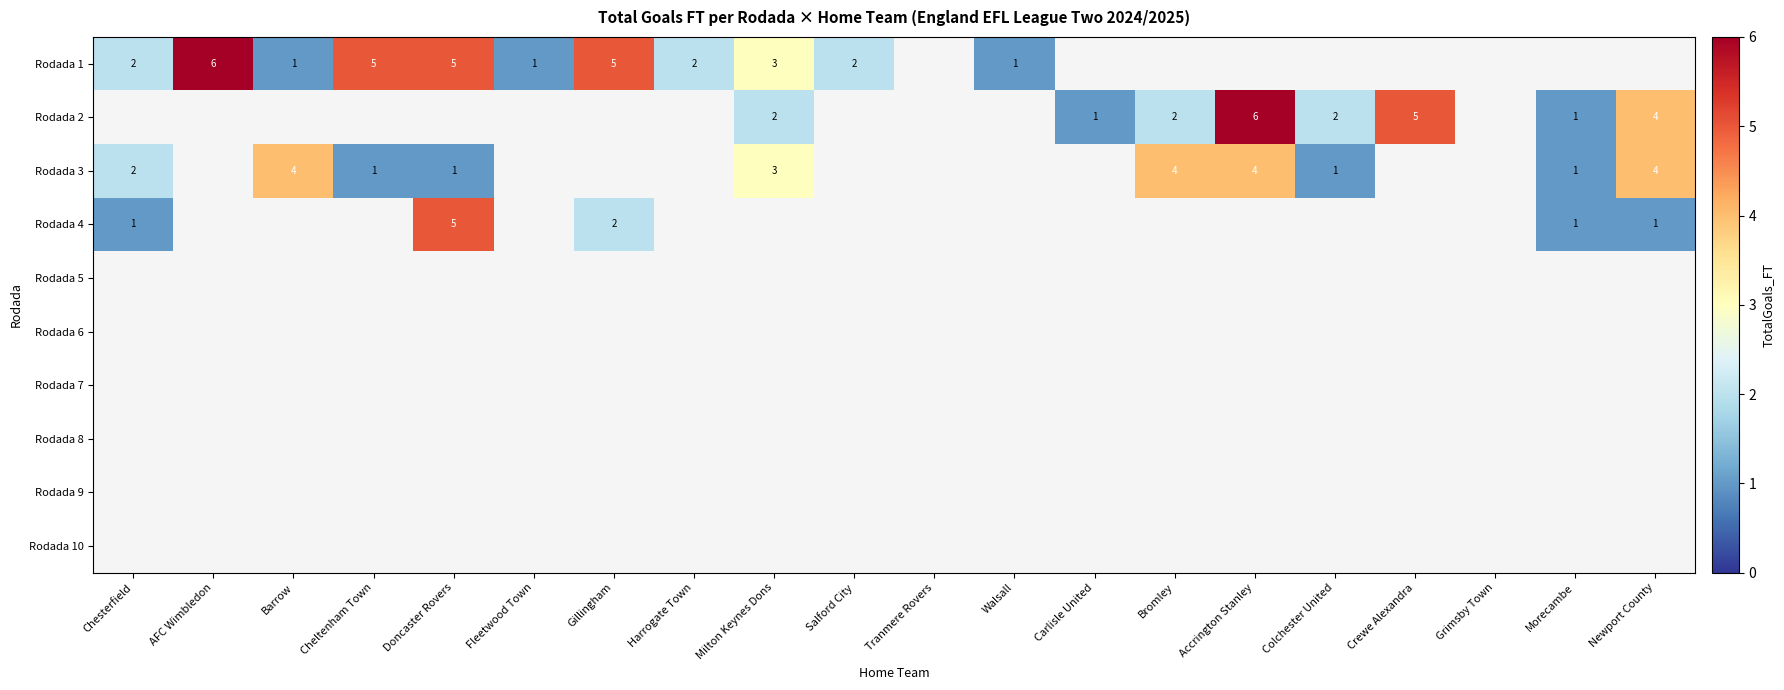

What is the difference between the Rodada 1 values at Barrow and Gillingham?

4